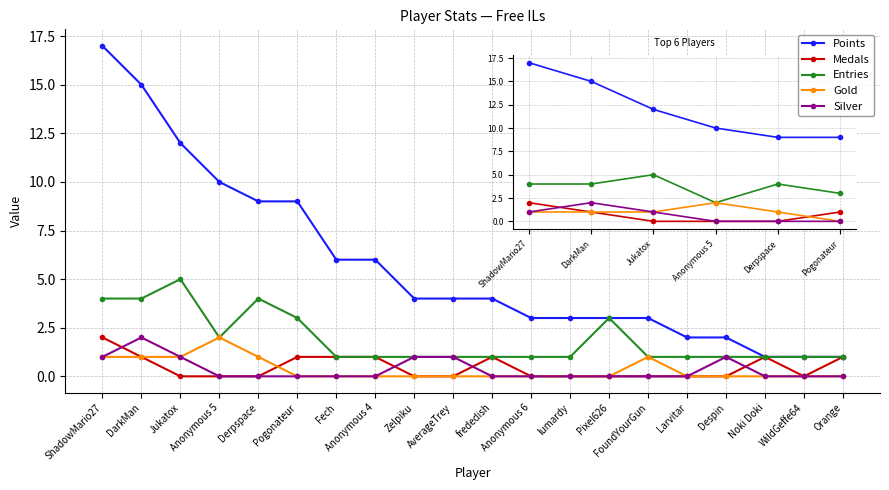

How many data points does each series have?

20